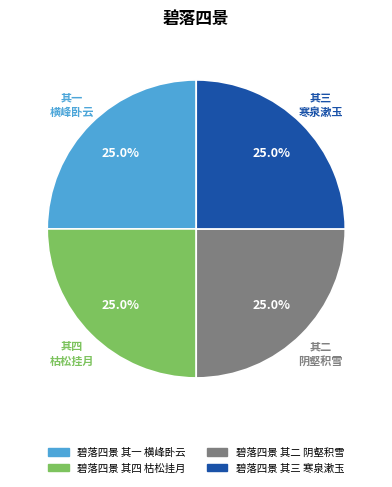

Approximately how many times larger is the value at 碧落四景 其二 阴壑积雪 compared to 碧落四景 其一 横峰卧云?

1.0